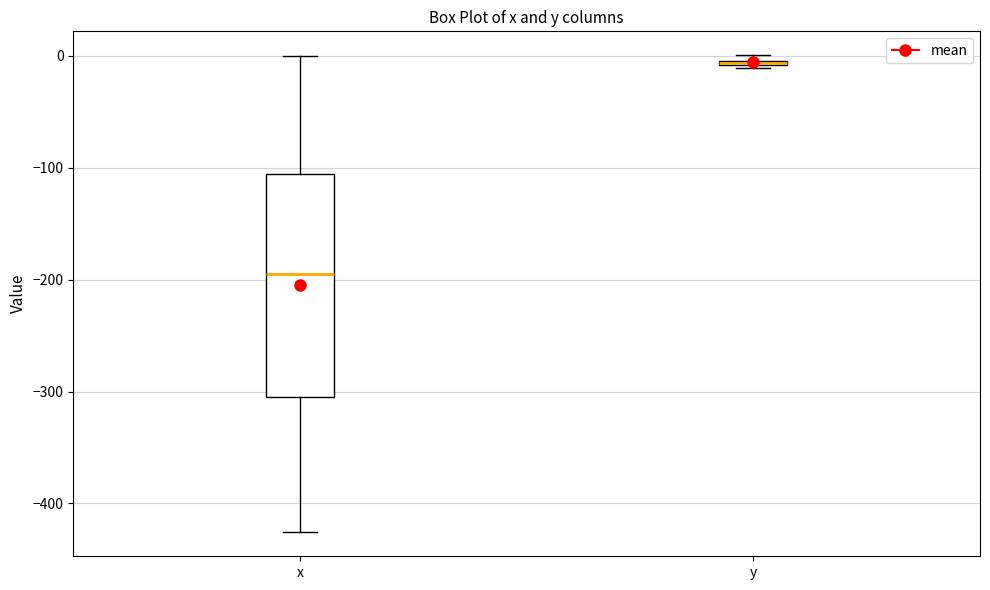

Comparing the boxes themselves (not the whiskers), which one is the tallest?

x